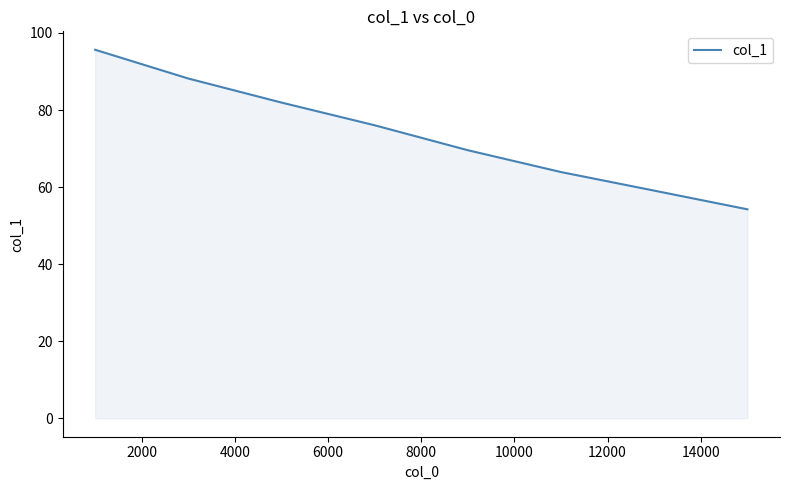

True or false: the data has more than 1 interior local peaks.

False